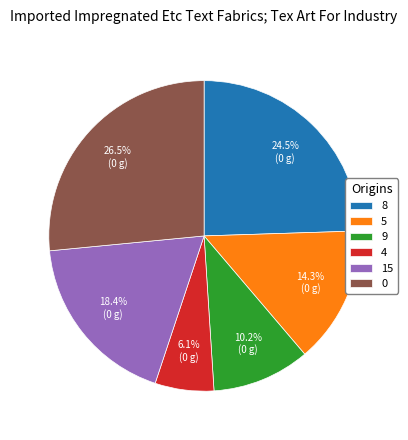

How many slices are in this pie chart?

6